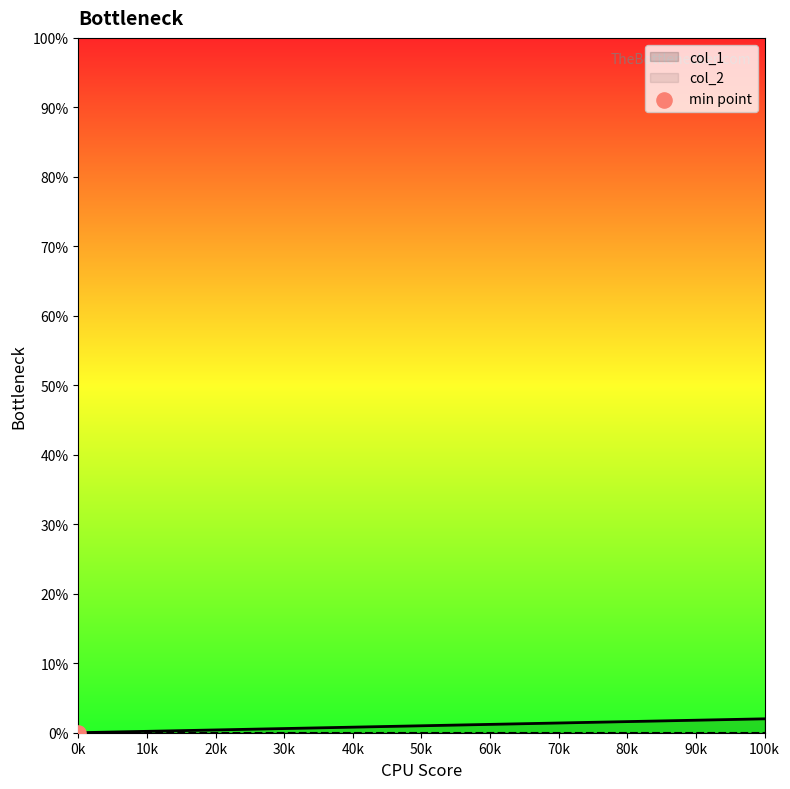

Which has a higher value, 0k or 100k?

100k